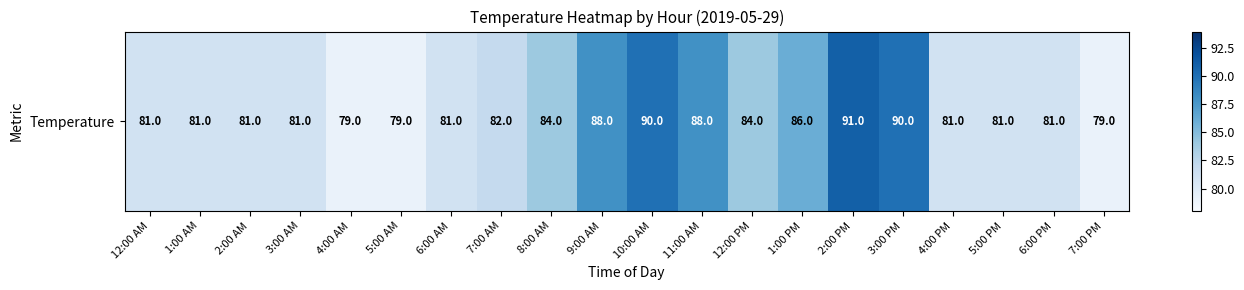

What is the approximate value at 5:00 AM, to the nearest 5?

80